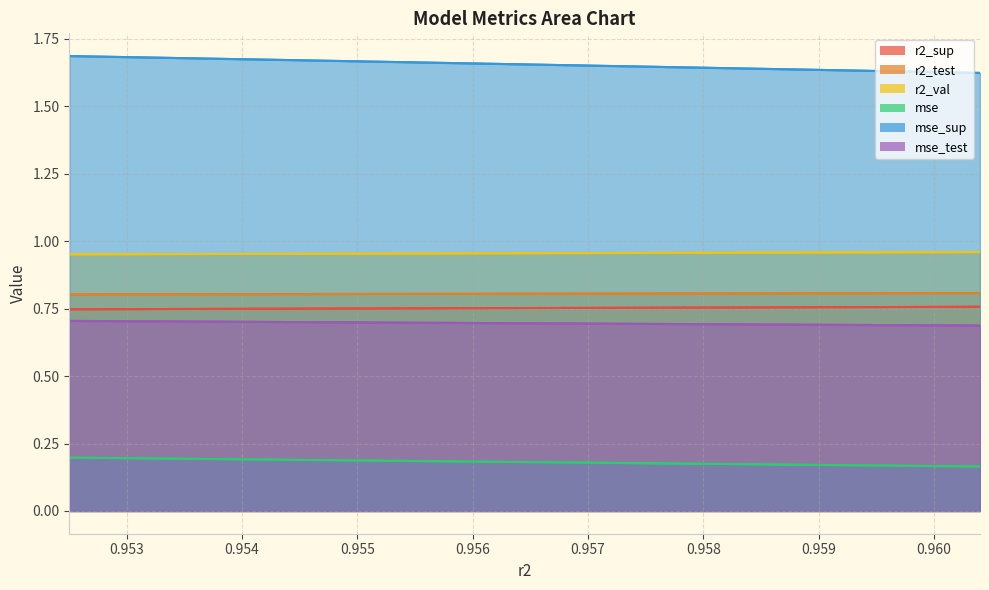

True or false: r2_val and mse cross at least once.

False